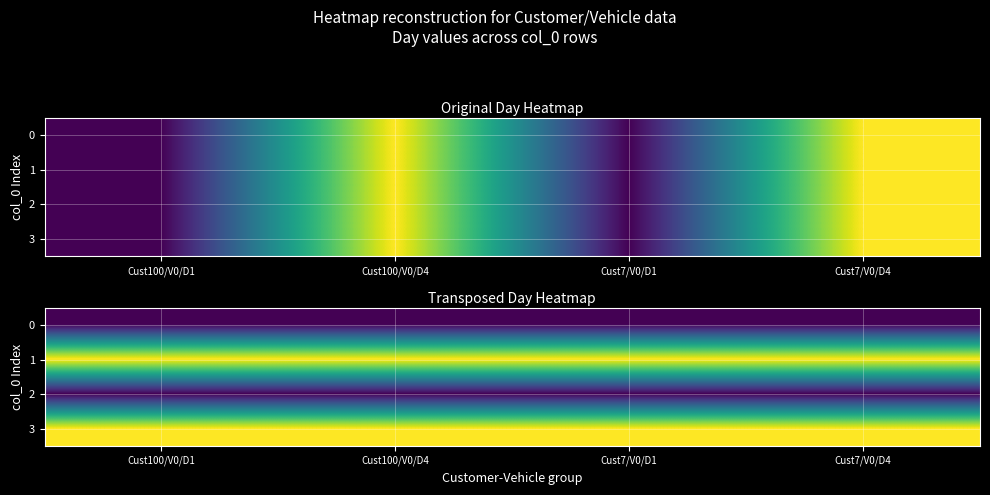

At which category does the chart reach its peak across all series?

Cust100/V0/D1